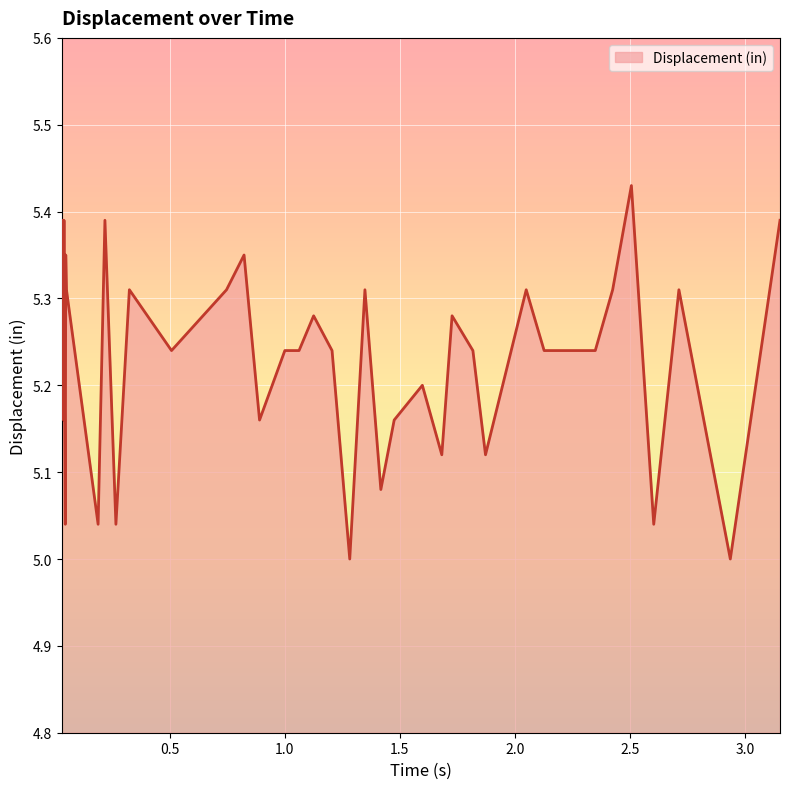

What is the difference between the maximum and minimum values?

0.4